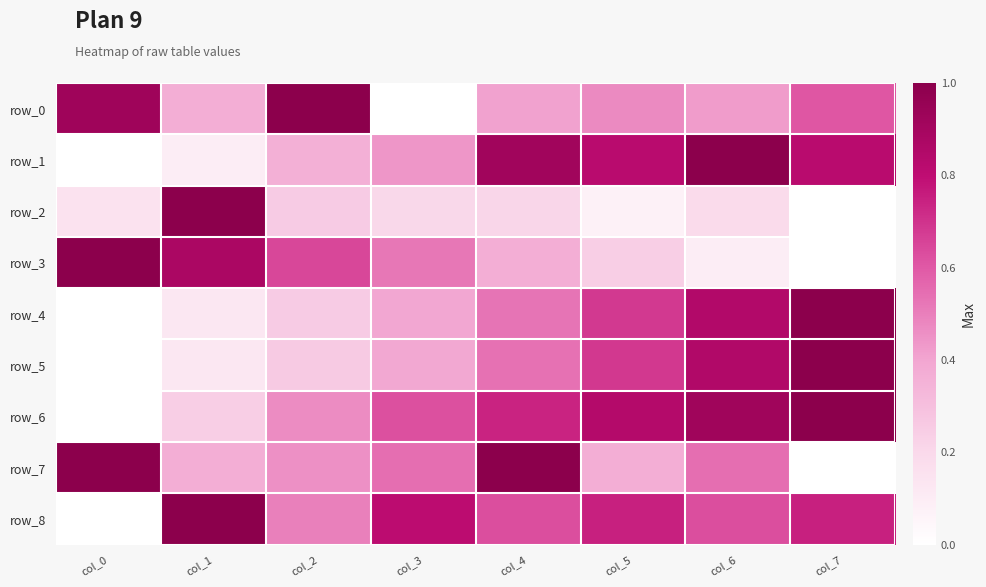

Which series changed the most between col_6 and col_7?

row_7